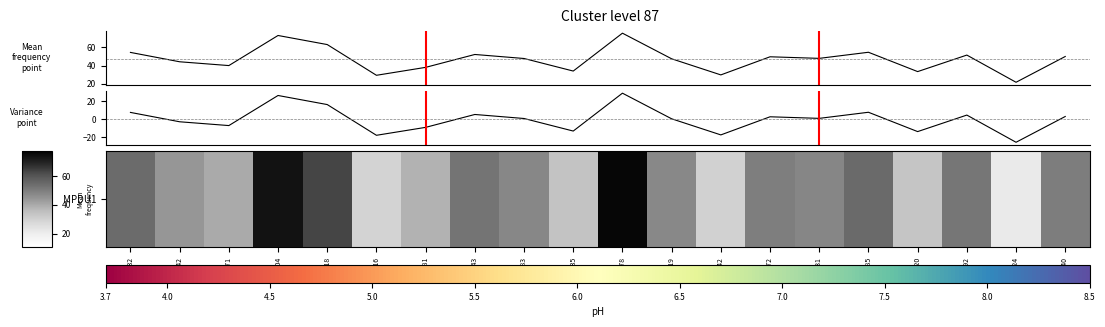

Rank the categories by value from lowest to highest.

410324, 179016, 303642, 400220, 258135, 186481, 113971, 103342, 273919, 237983, 332131, 326772, 434640, 407992, 224143, 100232, 348685, 146218, 123804, 263578